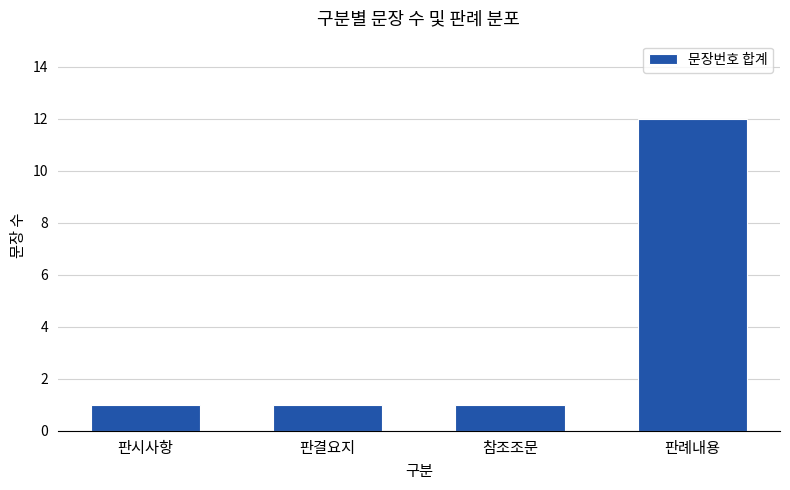

Which has a higher value, 판결요지 or 판례내용?

판례내용